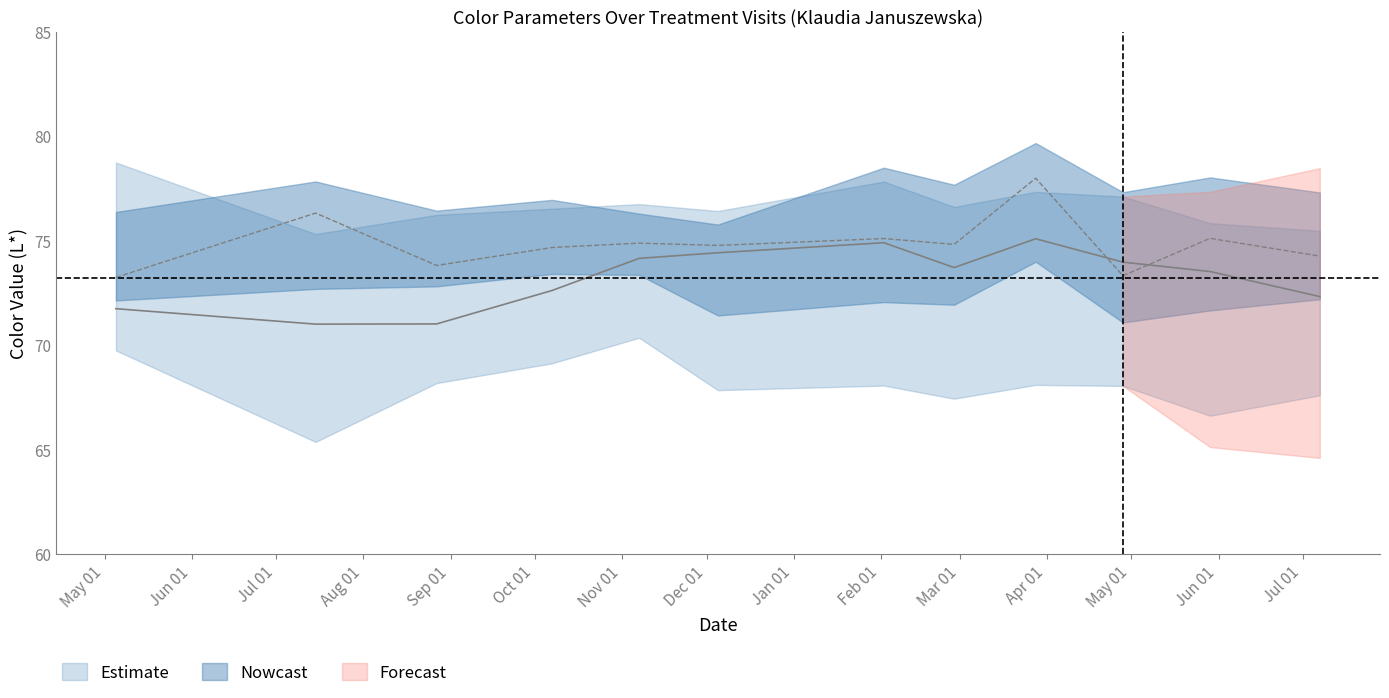

Where is L* kontroli nearest to the value 75?

2014-11-07